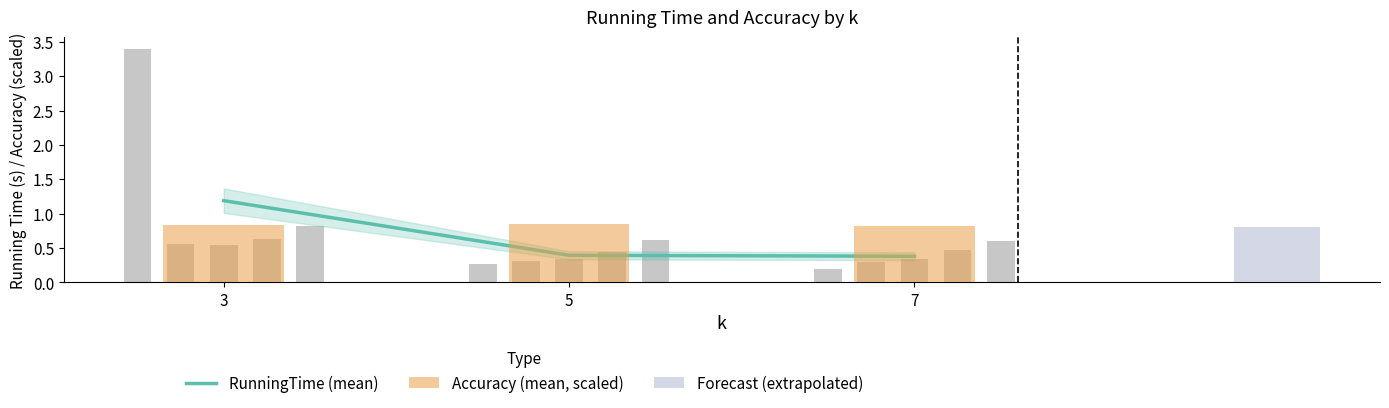

Which series has the widest spread of values?

RunningTime (mean)